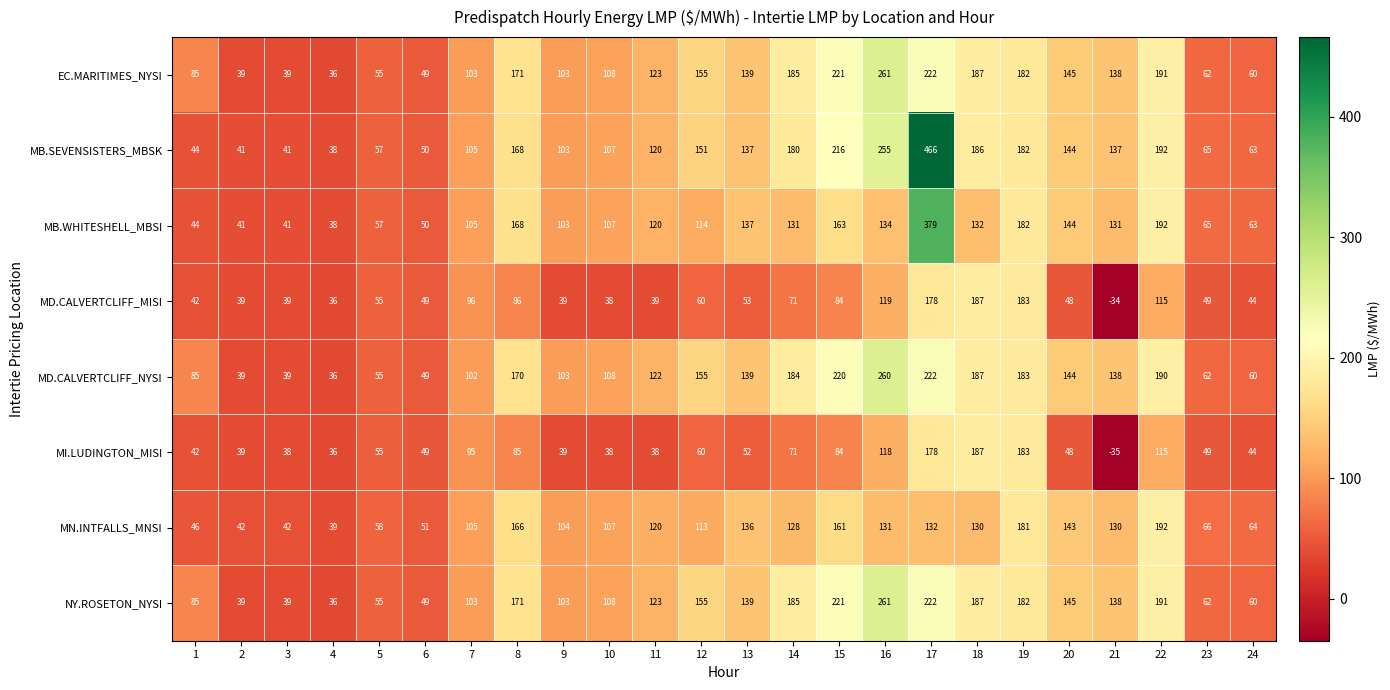

How many series are shown in this chart?

8